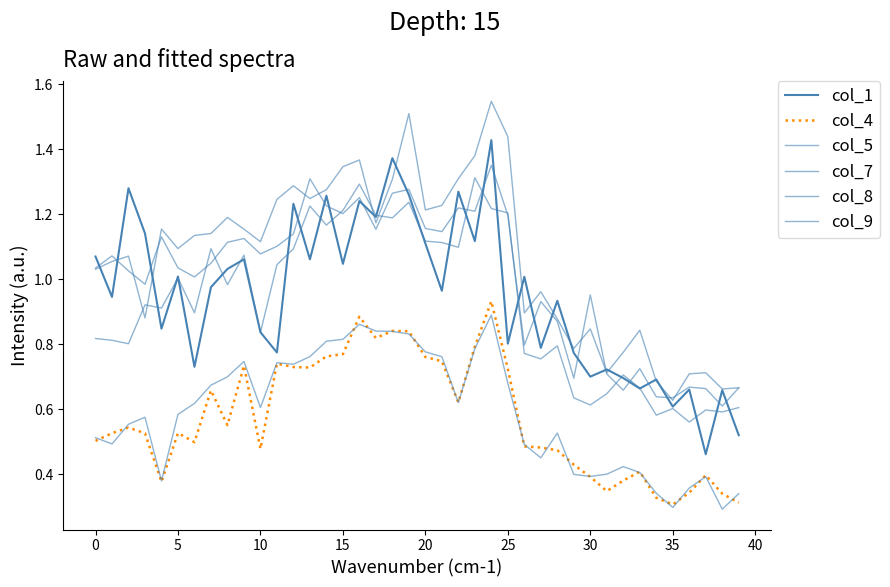

List the series in order of their peak value, highest first.

col_9, col_1, col_8, col_7, col_4, col_5